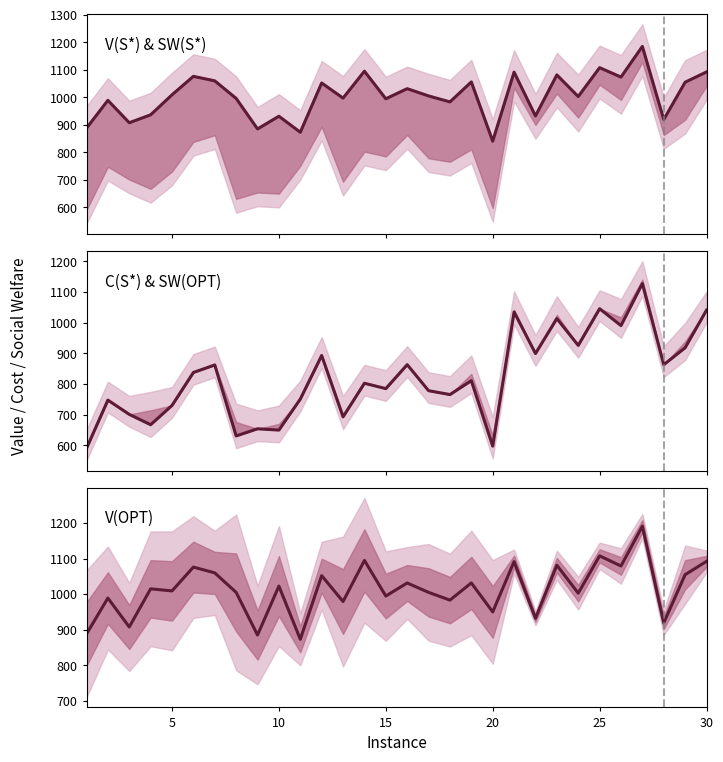

What is the value of the V(S*) & SW(S*) point at the 2nd from the left?

989.2